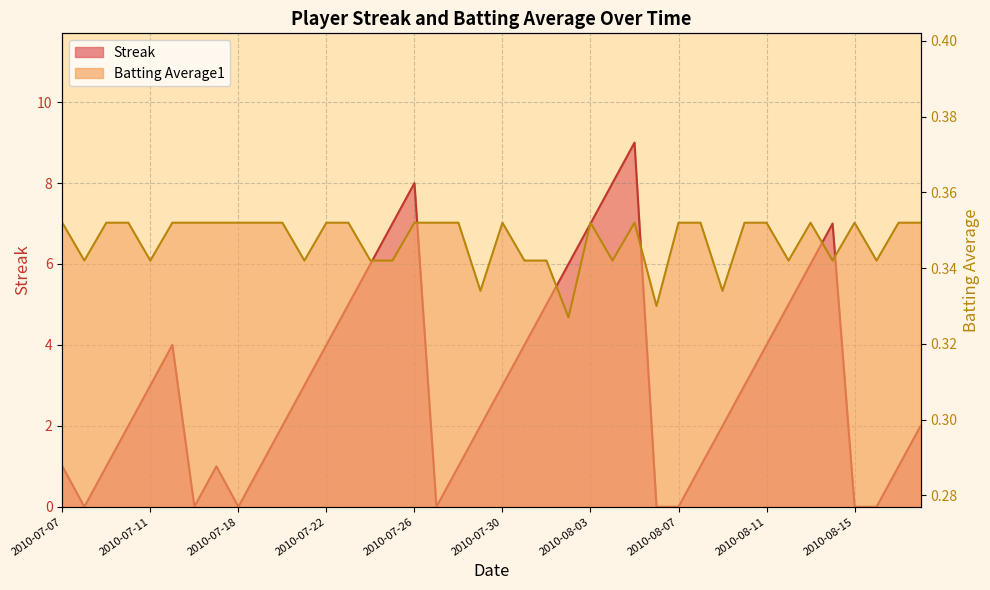

How many lines are shown in the chart?

2